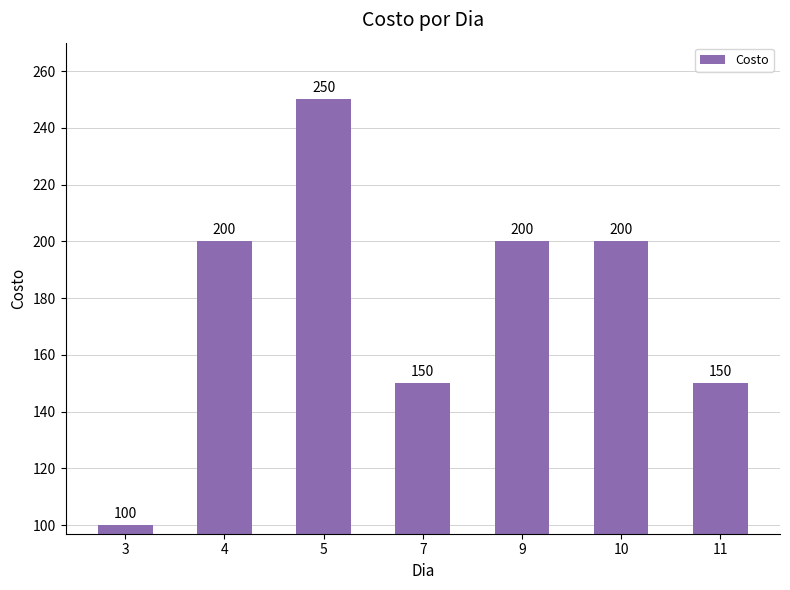

Reading right to left, what are all the values shown in this chart?

150	200	200	150	250	200	100